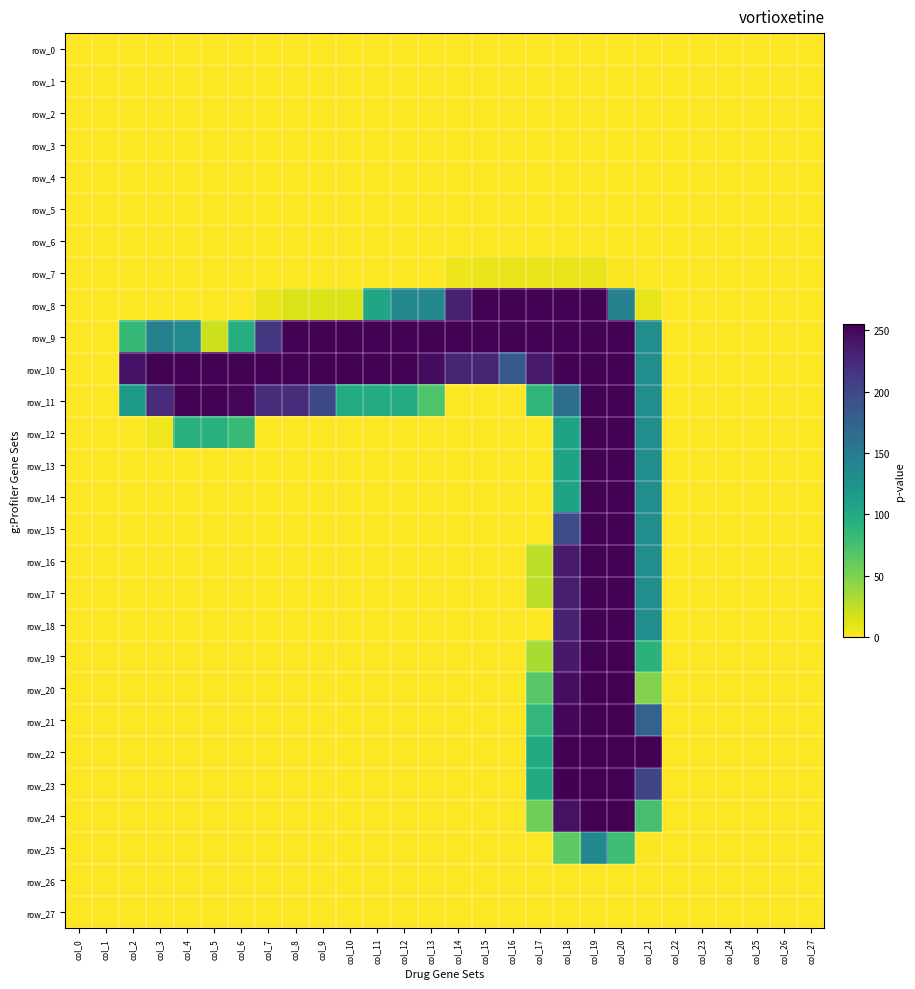

Reading left to right, extract all data points from this chart.

row_0: 0	0	0	0	0	0	0	0	0	0	0	0	0	0	0	0	0	0	0	0	0	0	0	0	0	0	0	0
row_1: 0	0	0	0	0	0	0	0	0	0	0	0	0	0	0	0	0	0	0	0	0	0	0	0	0	0	0	0
row_2: 0	0	0	0	0	0	0	0	0	0	0	0	0	0	0	0	0	0	0	0	0	0	0	0	0	0	0	0
row_3: 0	0	0	0	0	0	0	0	0	0	0	0	0	0	0	0	0	0	0	0	0	0	0	0	0	0	0	0
row_4: 0	0	0	0	0	0	0	0	0	0	0	0	0	0	0	0	0	0	0	0	0	0	0	0	0	0	0	0
row_5: 0	0	0	0	0	0	0	0	0	0	0	0	0	0	0	0	0	0	0	0	0	0	0	0	0	0	0	0
row_6: 0	0	0	0	0	0	0	0	0	0	0	0	0	0	0	0	0	0	0	0	0	0	0	0	0	0	0	0
row_7: 0	0	0	0	0	0	0	0	0	0	0	0	0	0	6	7	7	7	7	7	1	0	0	0	0	0	0	0
row_8: 0	0	0	0	0	0	0	8	13	13	13	105	137	137	232	254	254	254	254	254	142	9	0	0	0	0	0	0
row_9: 0	0	84	143	134	19	96	214	254	254	254	254	254	254	254	254	254	254	254	254	254	130	0	0	0	0	0	0
row_10: 0	0	243	254	254	254	254	254	254	254	254	254	254	247	229	229	184	237	254	254	254	130	0	0	0	0	0	0
row_11: 0	0	116	225	254	254	251	223	223	199	99	99	99	70	0	0	0	88	163	254	254	130	0	0	0	0	0	0
row_12: 0	0	0	5	93	93	82	0	0	0	0	0	0	0	0	0	0	0	107	254	254	130	0	0	0	0	0	0
row_13: 0	0	0	0	0	0	0	0	0	0	0	0	0	0	0	0	0	0	107	254	254	130	0	0	0	0	0	0
row_14: 0	0	0	0	0	0	0	0	0	0	0	0	0	0	0	0	0	0	107	254	254	130	0	0	0	0	0	0
row_15: 0	0	0	0	0	0	0	0	0	0	0	0	0	0	0	0	0	0	195	254	254	130	0	0	0	0	0	0
row_16: 0	0	0	0	0	0	0	0	0	0	0	0	0	0	0	0	0	25	237	254	254	130	0	0	0	0	0	0
row_17: 0	0	0	0	0	0	0	0	0	0	0	0	0	0	0	0	0	25	236	254	254	130	0	0	0	0	0	0
row_18: 0	0	0	0	0	0	0	0	0	0	0	0	0	0	0	0	0	0	231	254	254	130	0	0	0	0	0	0
row_19: 0	0	0	0	0	0	0	0	0	0	0	0	0	0	0	0	0	32	238	254	254	91	0	0	0	0	0	0
row_20: 0	0	0	0	0	0	0	0	0	0	0	0	0	0	0	0	0	66	246	254	254	48	0	0	0	0	0	0
row_21: 0	0	0	0	0	0	0	0	0	0	0	0	0	0	0	0	0	86	251	254	254	175	0	0	0	0	0	0
row_22: 0	0	0	0	0	0	0	0	0	0	0	0	0	0	0	0	0	100	254	254	254	254	0	0	0	0	0	0
row_23: 0	0	0	0	0	0	0	0	0	0	0	0	0	0	0	0	0	100	255	254	254	202	0	0	0	0	0	0
row_24: 0	0	0	0	0	0	0	0	0	0	0	0	0	0	0	0	0	56	244	254	254	75	0	0	0	0	0	0
row_25: 0	0	0	0	0	0	0	0	0	0	0	0	0	0	0	0	0	0	63	136	79	1	0	0	0	0	0	0
row_26: 0	0	0	0	0	0	0	0	0	0	0	0	0	0	0	0	0	0	0	0	0	0	0	0	0	0	0	0
row_27: 0	0	0	0	0	0	0	0	0	0	0	0	0	0	0	0	0	0	0	0	0	0	0	0	0	0	0	0